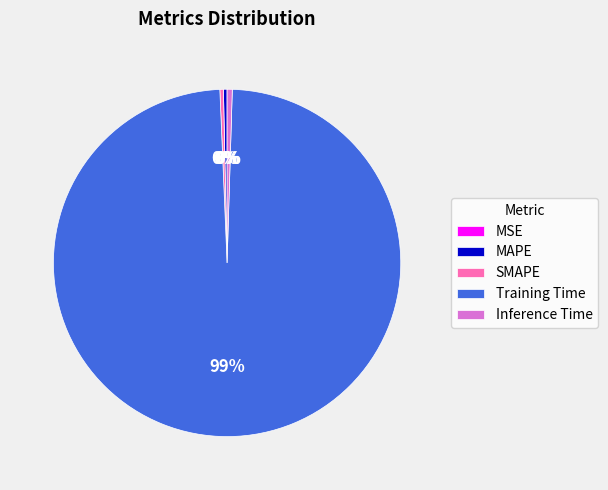

Which category accounts for the majority?

Training Time